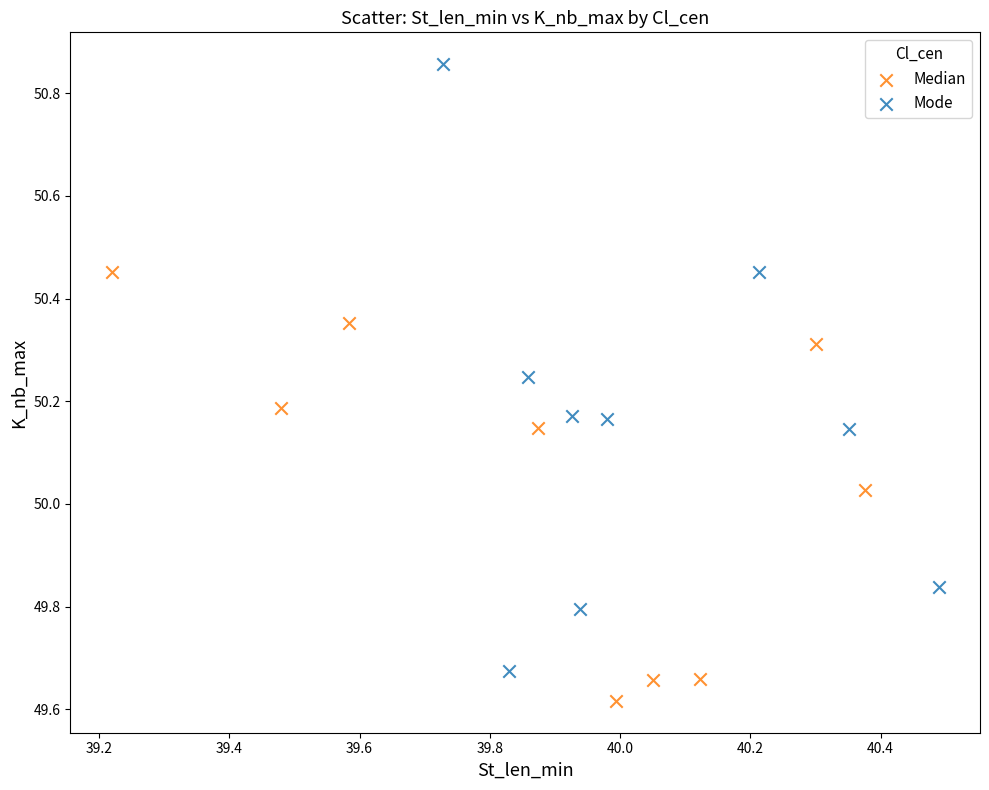

Which series has the largest Y range (max minus min)?

Mode